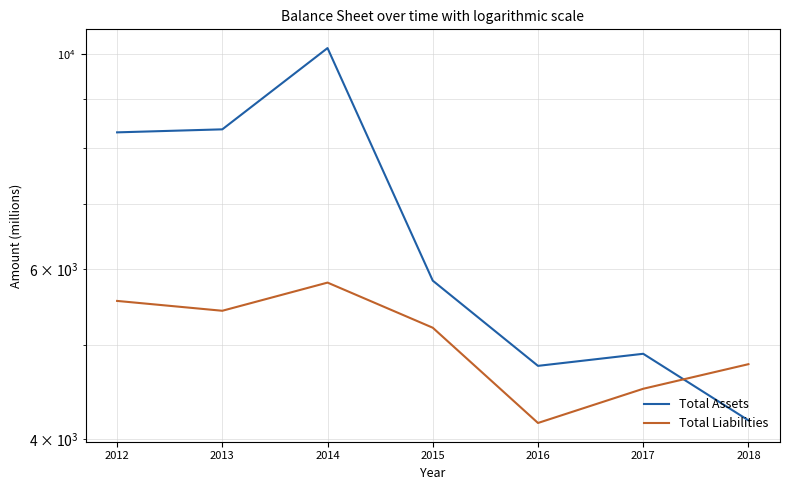

How many intersections are there between Total Liabilities and Total Assets?

1